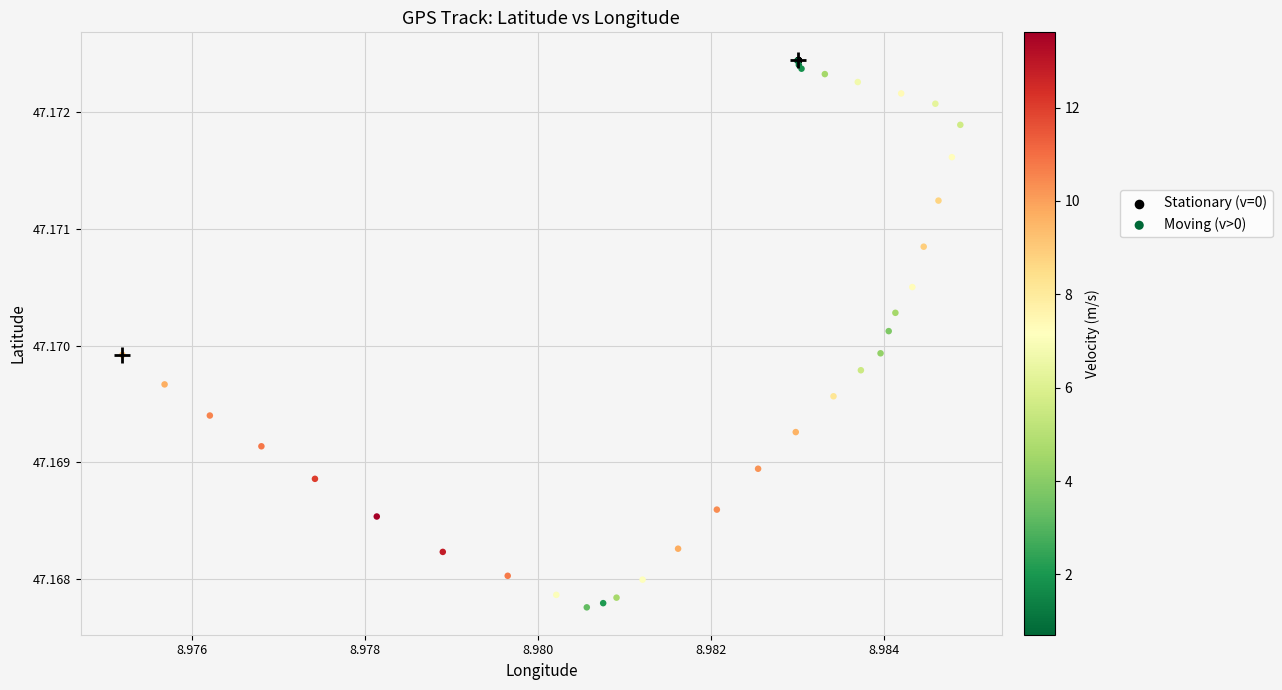

Which series has the widest spread of Y values?

Moving (v>0)